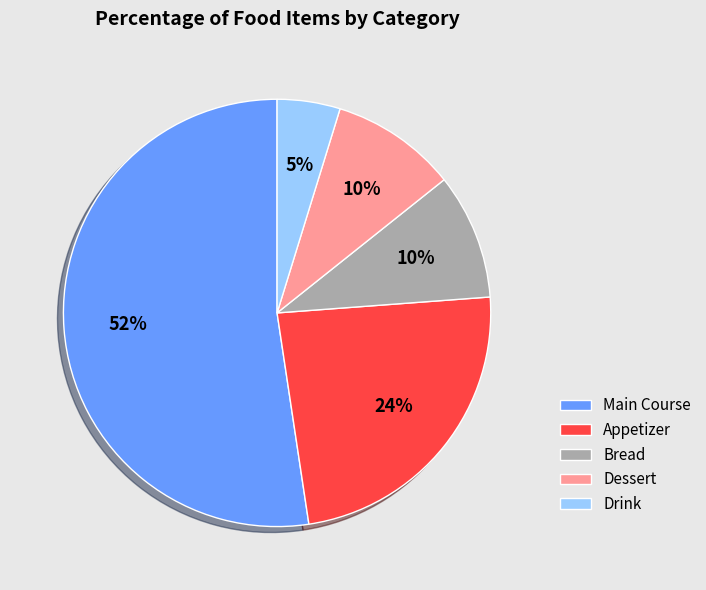

Which has a higher value, Appetizer or Bread?

Appetizer